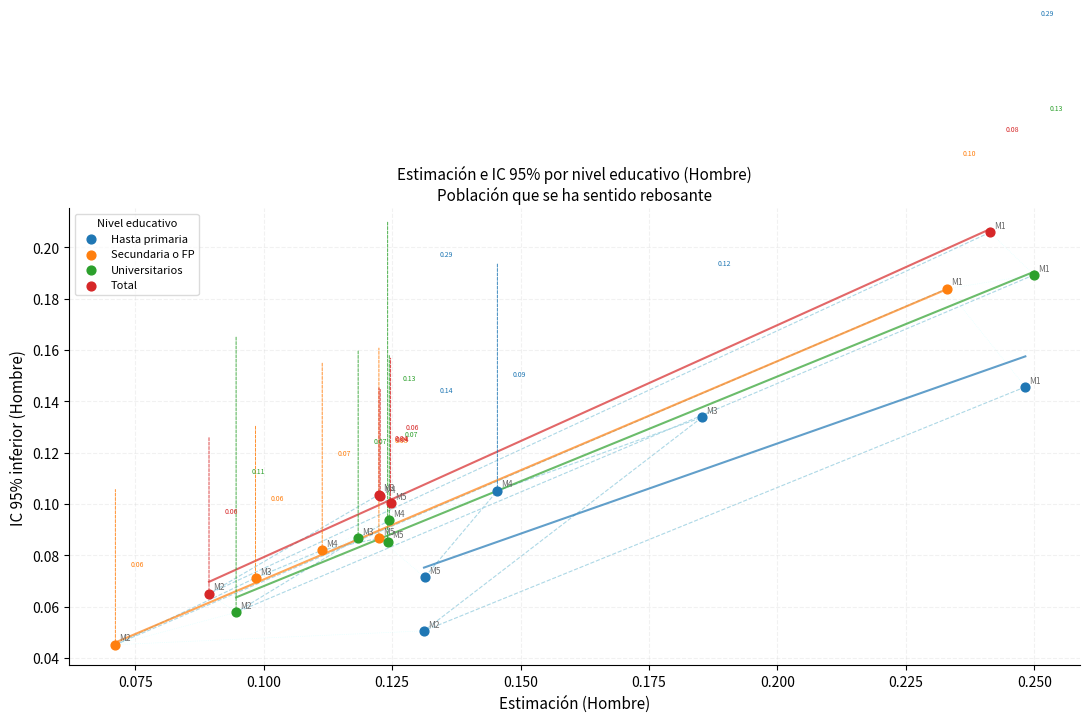

Which series has the largest Y range (max minus min)?

Total